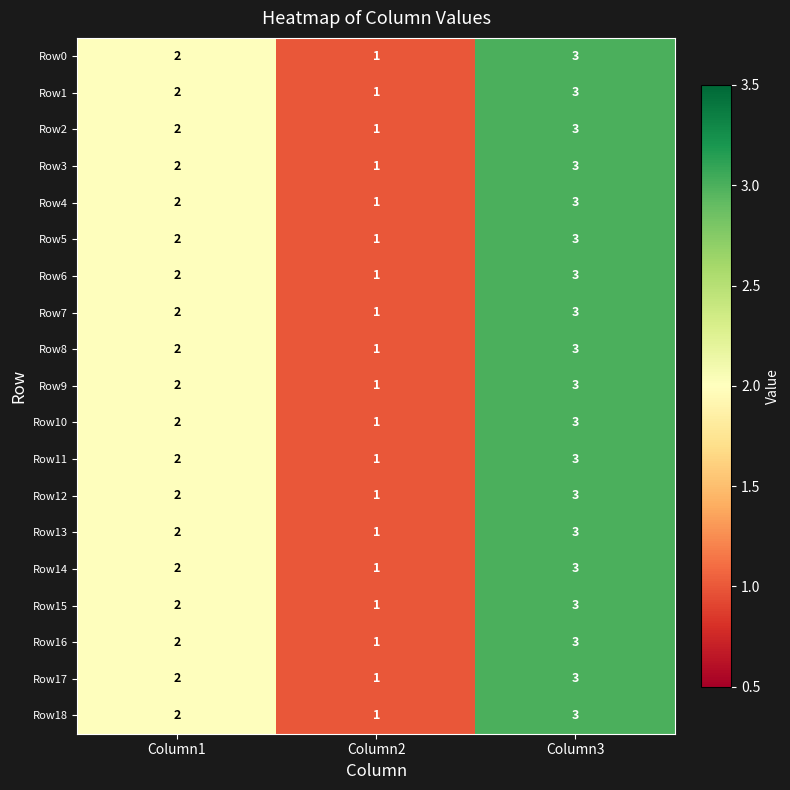

What is the greatest value displayed?

3